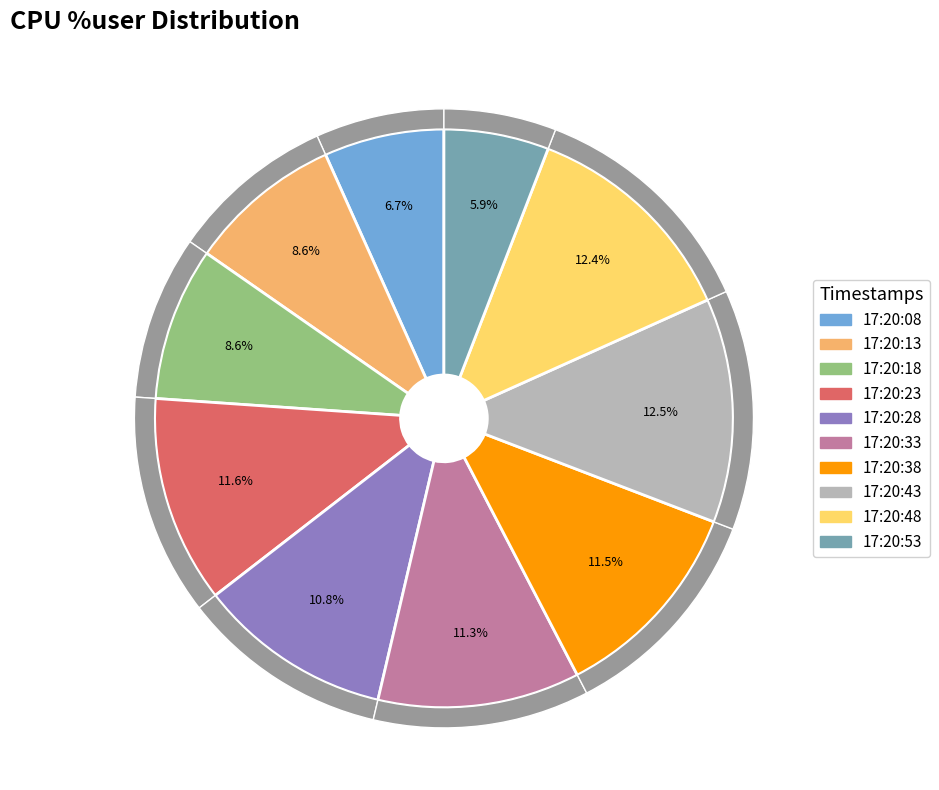

Do 17:20:53 and 17:20:38 together represent more than half of the pie?

No